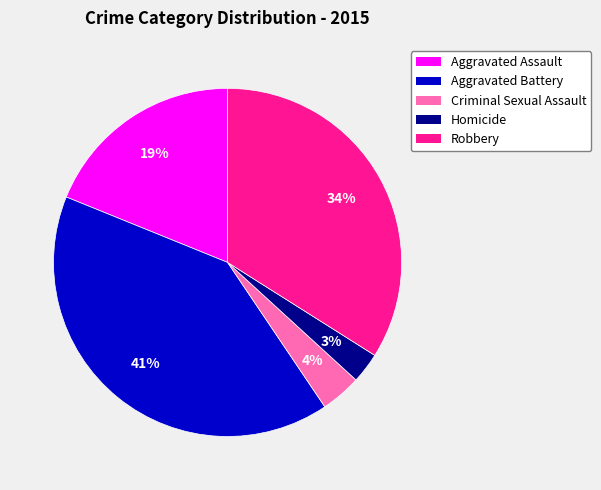

Is there any slice that represents more than half of the pie?

No